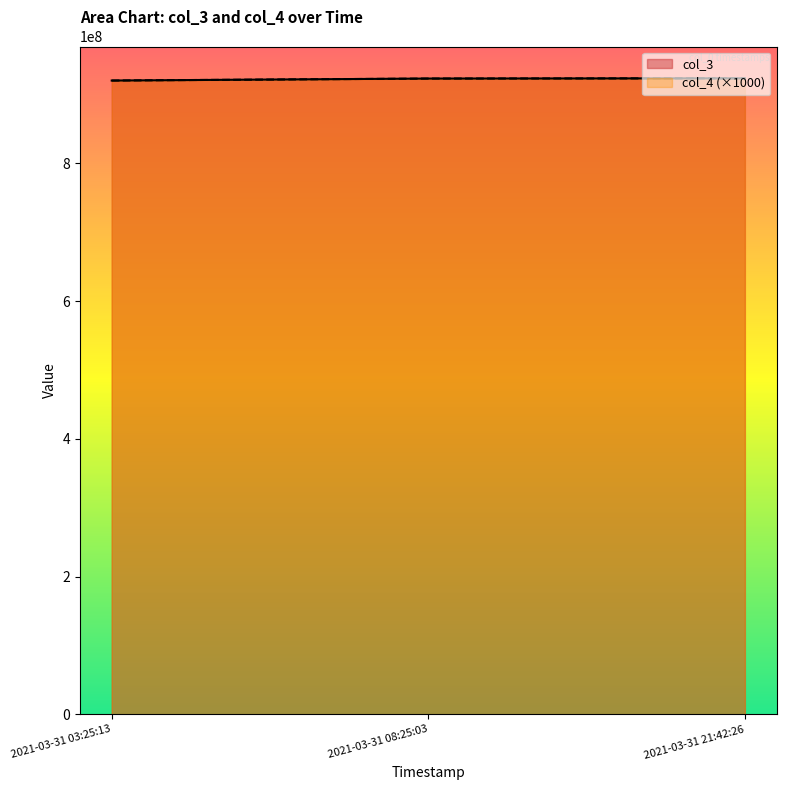

Does the chart display data point markers on the line(s)?

No